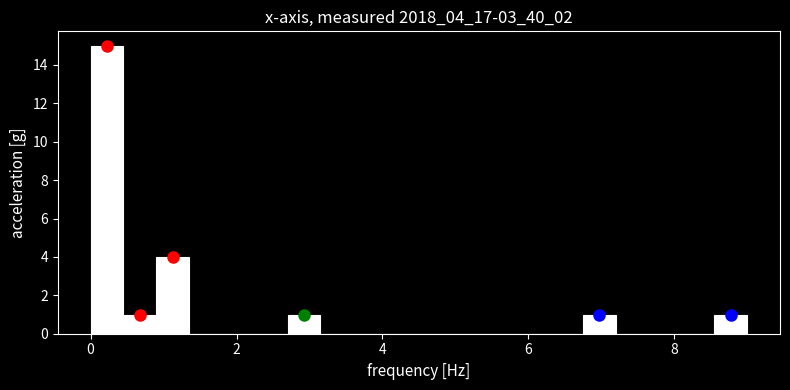

Read against the x-axis, roughly where is the centre of the tallest bar?

0.2